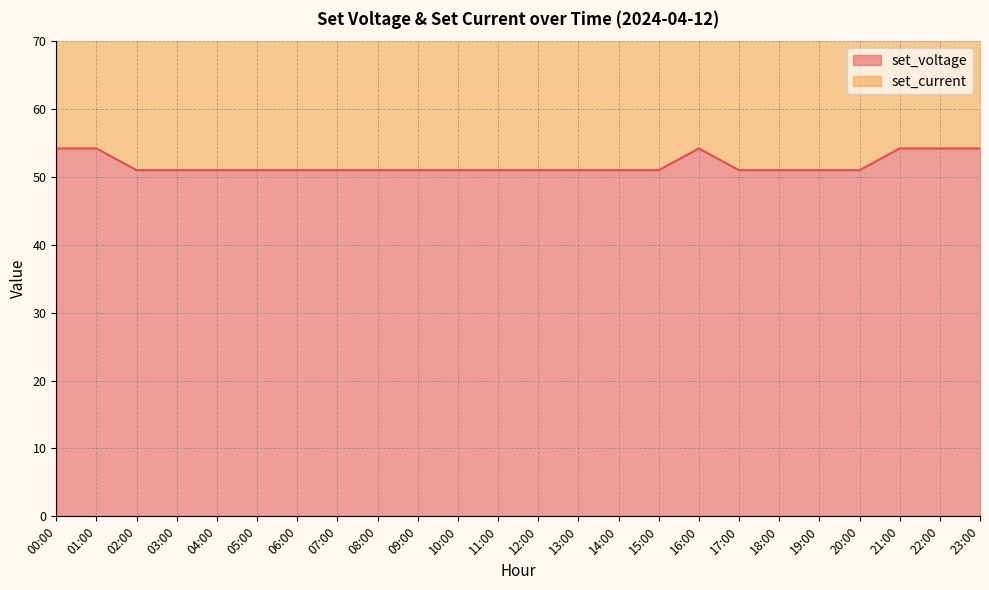

What is the label of the 19th point from the right?

05:00